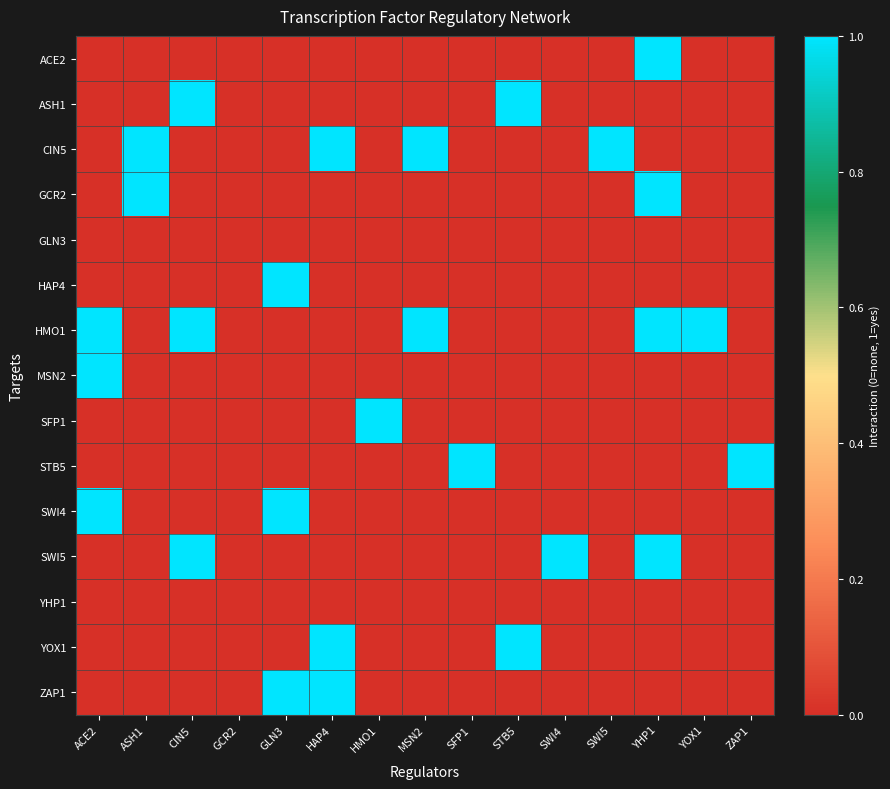

What is the difference between the highest and lowest values at SWI4?

1